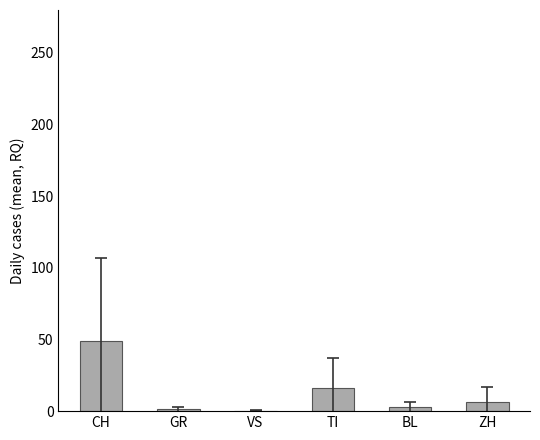

The value at TI is 16.0. True or false?

True